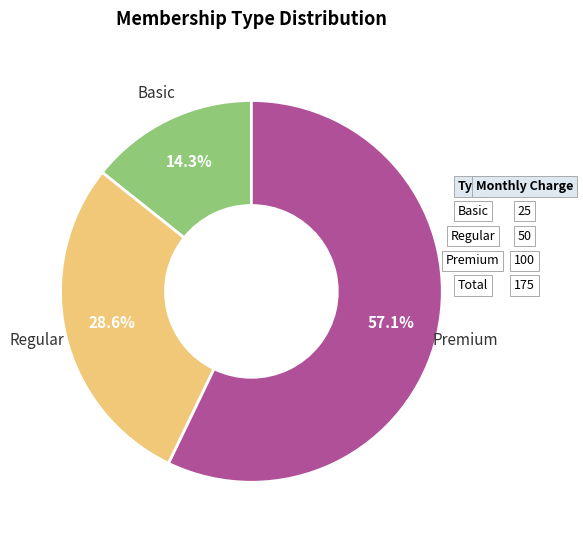

Is there a majority slice in this chart?

Yes